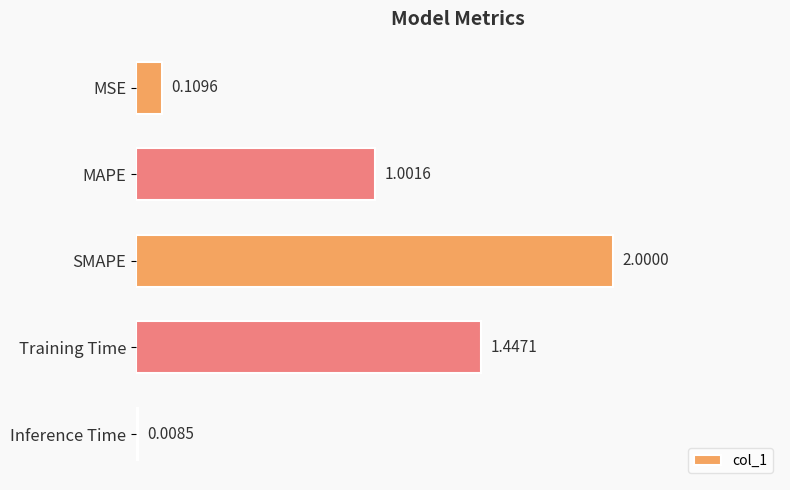

Does the chart contain any negative values?

No